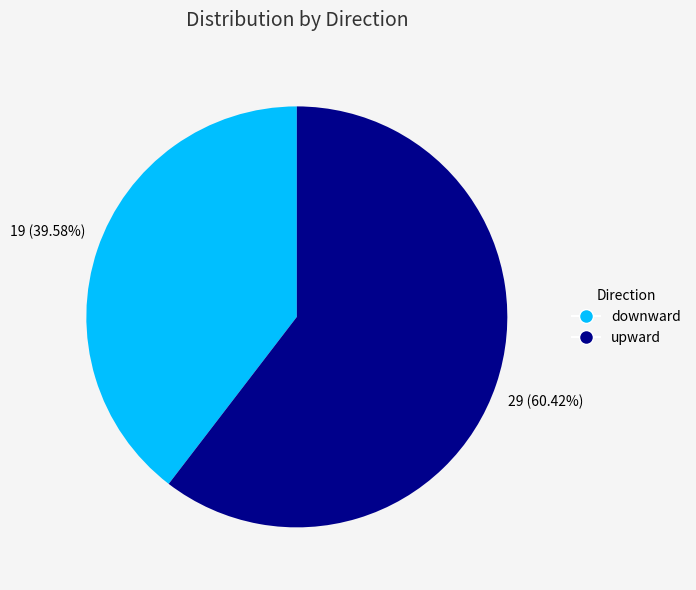

To the nearest percent, what is the combined percentage of upward and downward?

100%